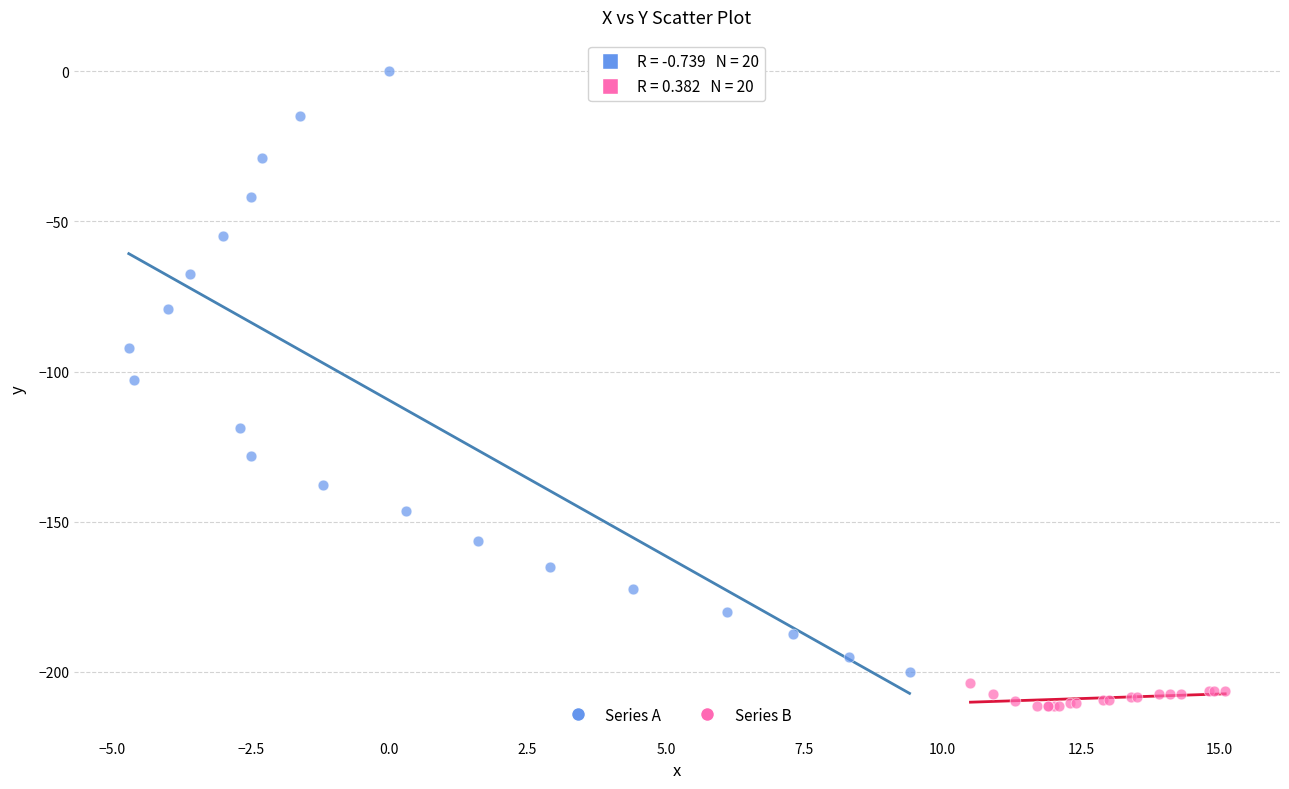

Which series has the widest spread of Y values?

Series A